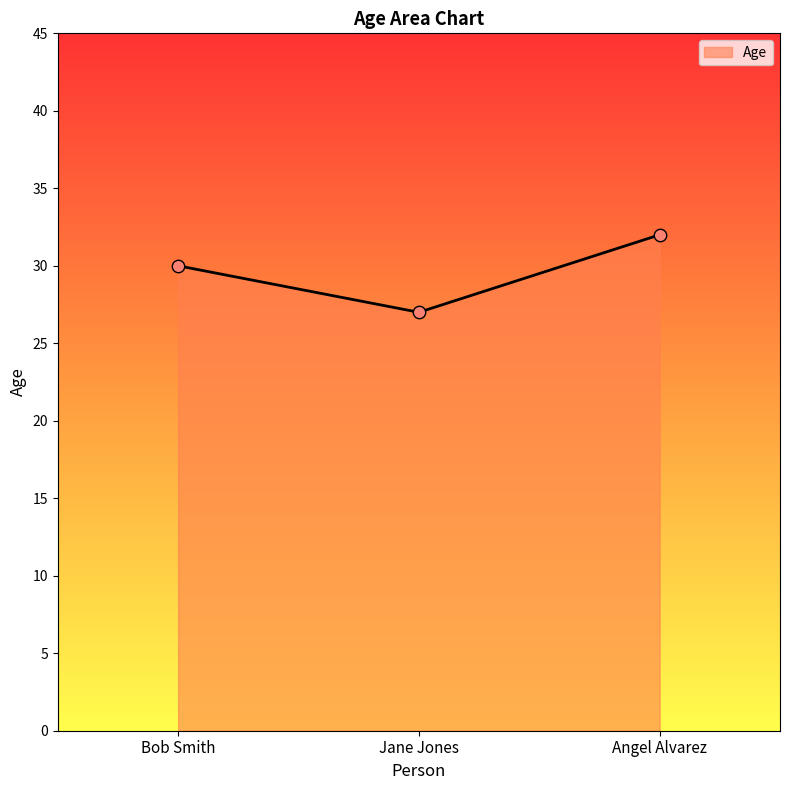

What is the ratio of the value at Angel Alvarez to the value at Jane Jones?

1.2